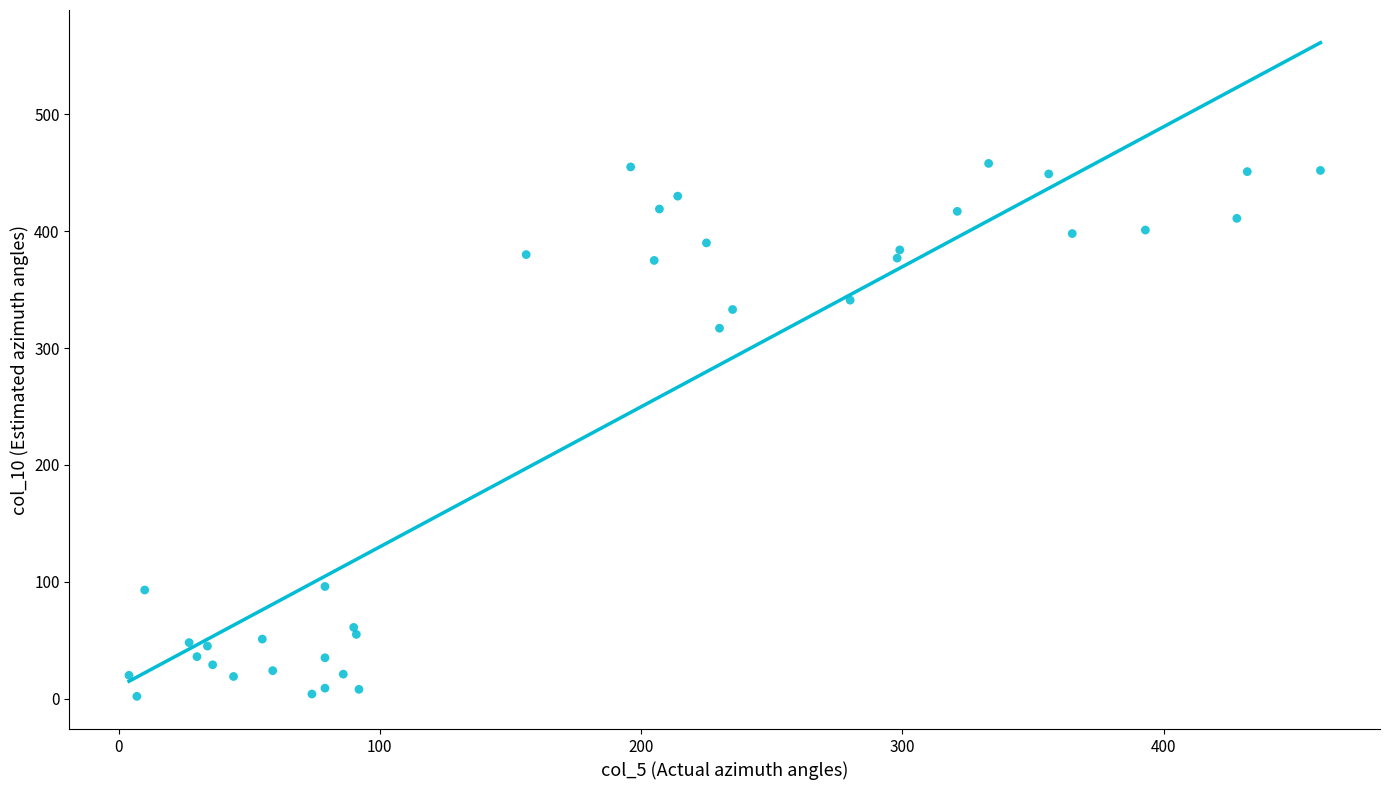

What Y value in the scatter plot is closest to 230?

317